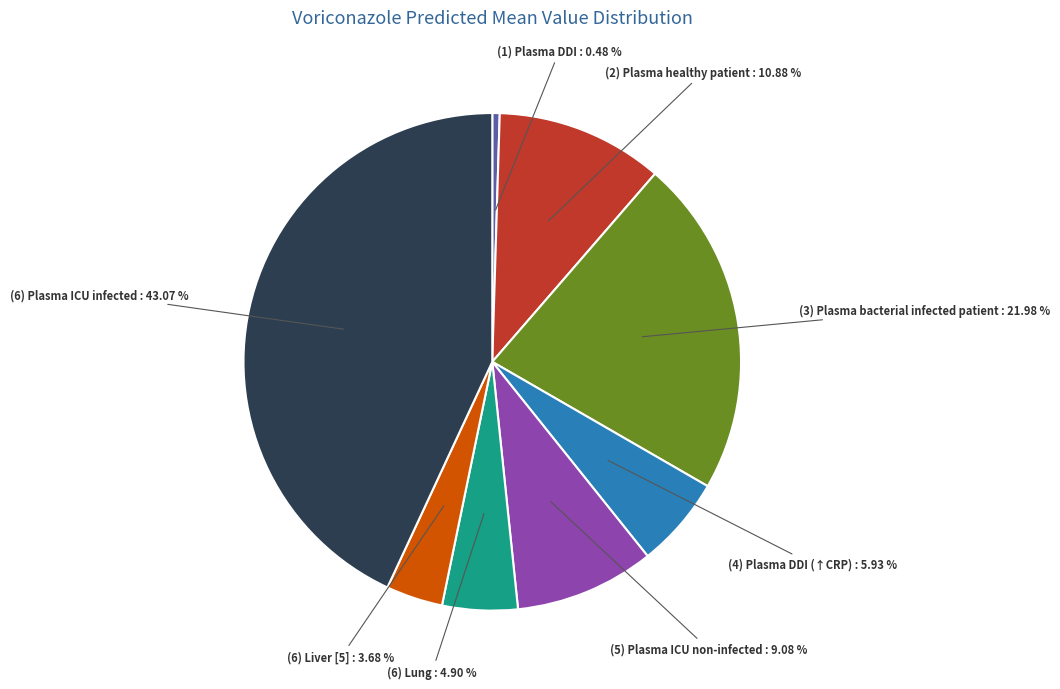

Does any single category account for the majority?

No